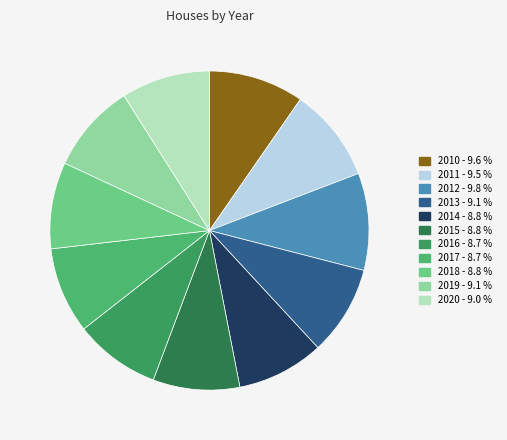

Is there a majority slice in this chart?

No